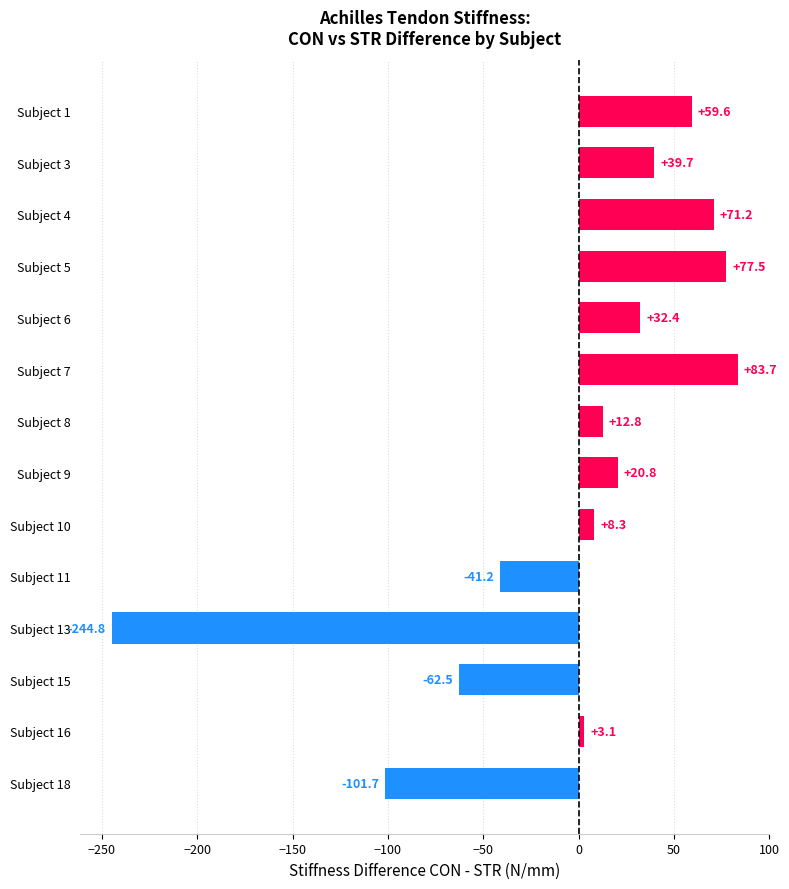

True or false: the data shows -407.9 at Subject 13.

False